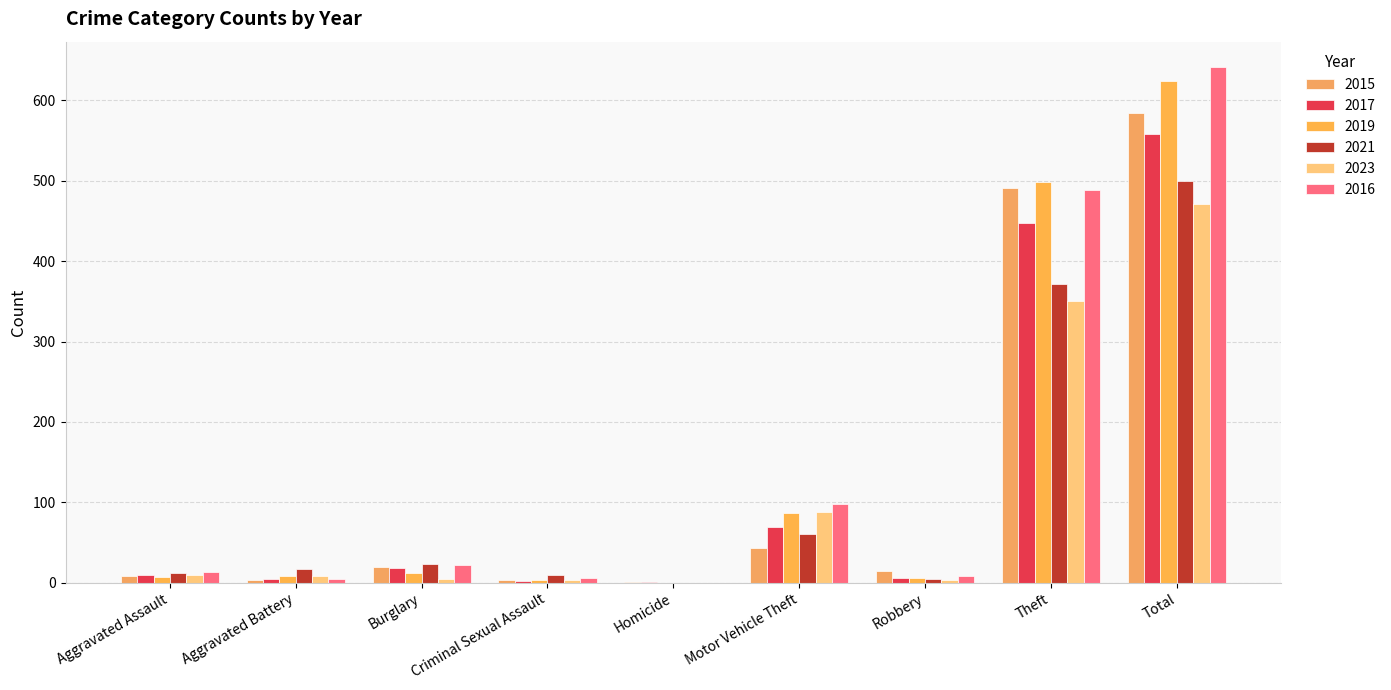

Which series has the largest total across all categories?

2016